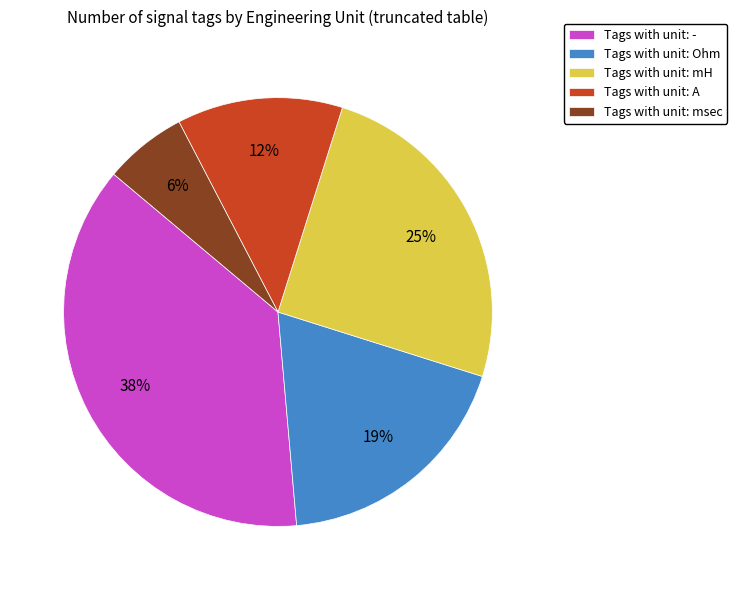

To the nearest percent, what is the average slice percentage?

20%